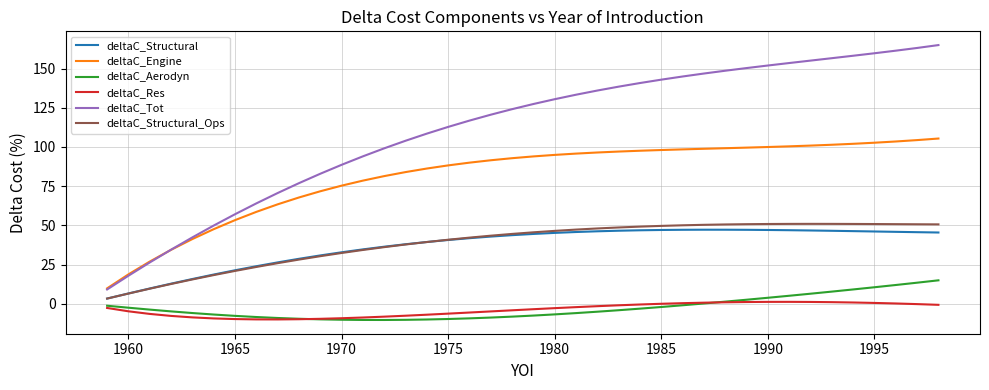

How many values in the deltaC_Tot series exceed 127?

20